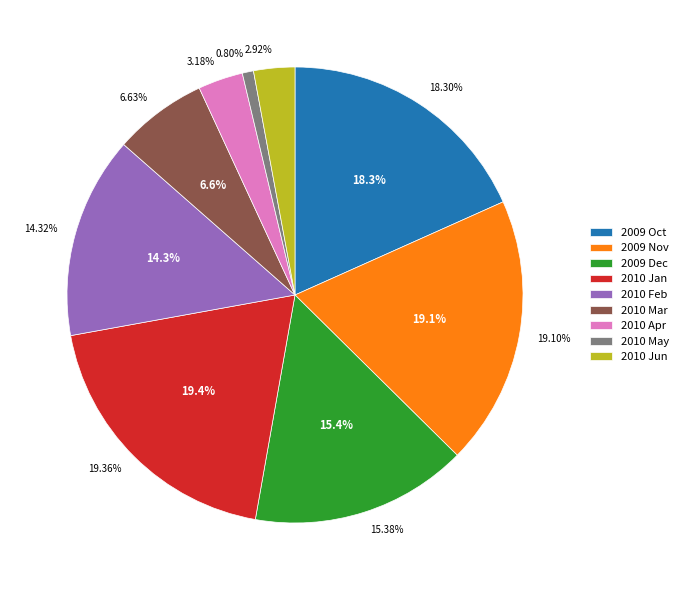

How many segments does this pie chart have?

9